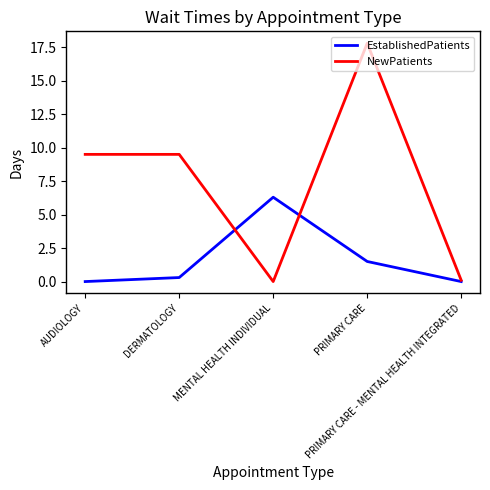

Which series has the largest range (max minus min)?

NewPatients